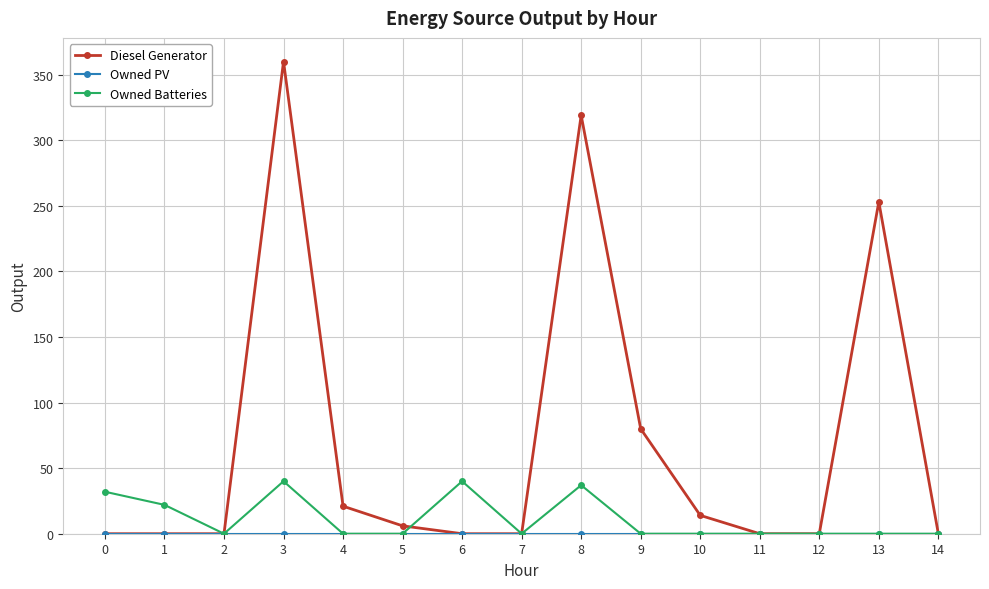

The value of Diesel Generator at 10 is 14. True or false?

True